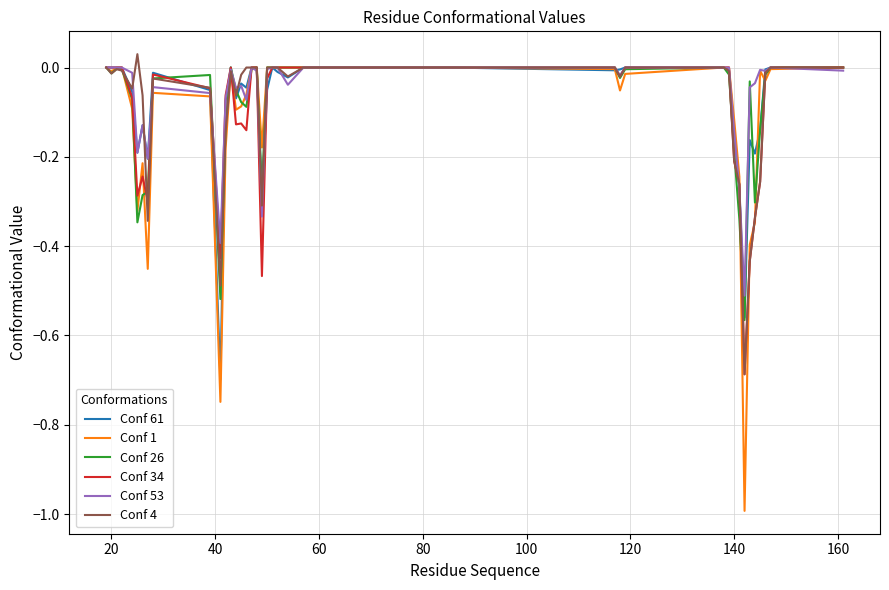

Which series has the largest range (max minus min)?

Conf 1